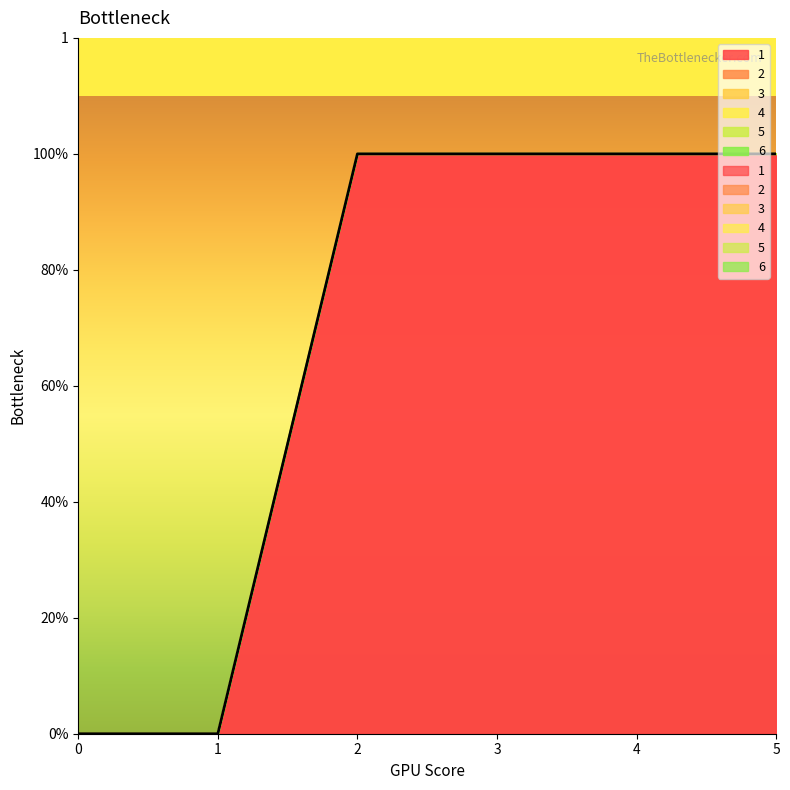

True or false: 5 has a value of 0 at 2.

True